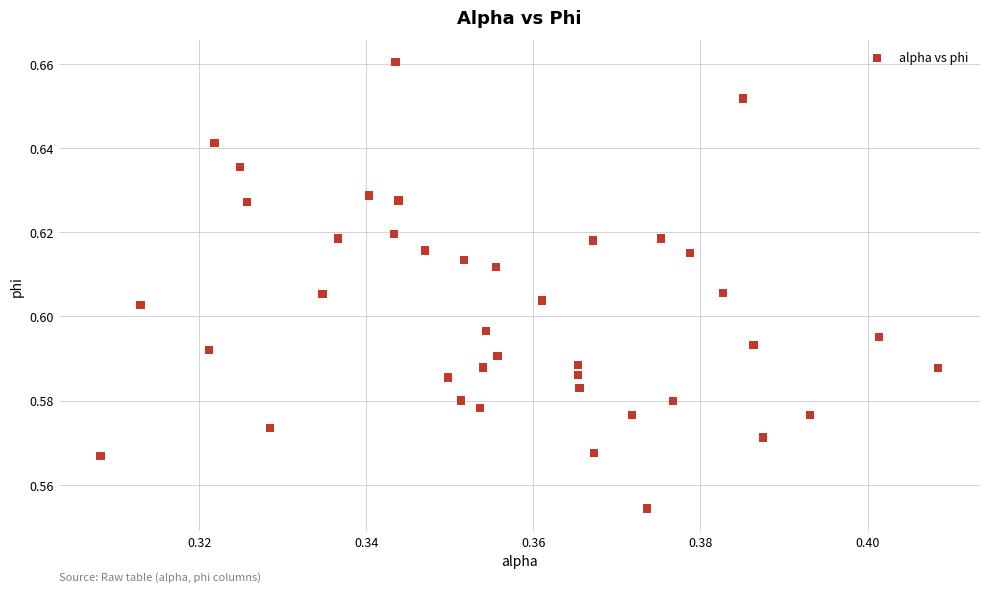

How many data points are displayed?

40